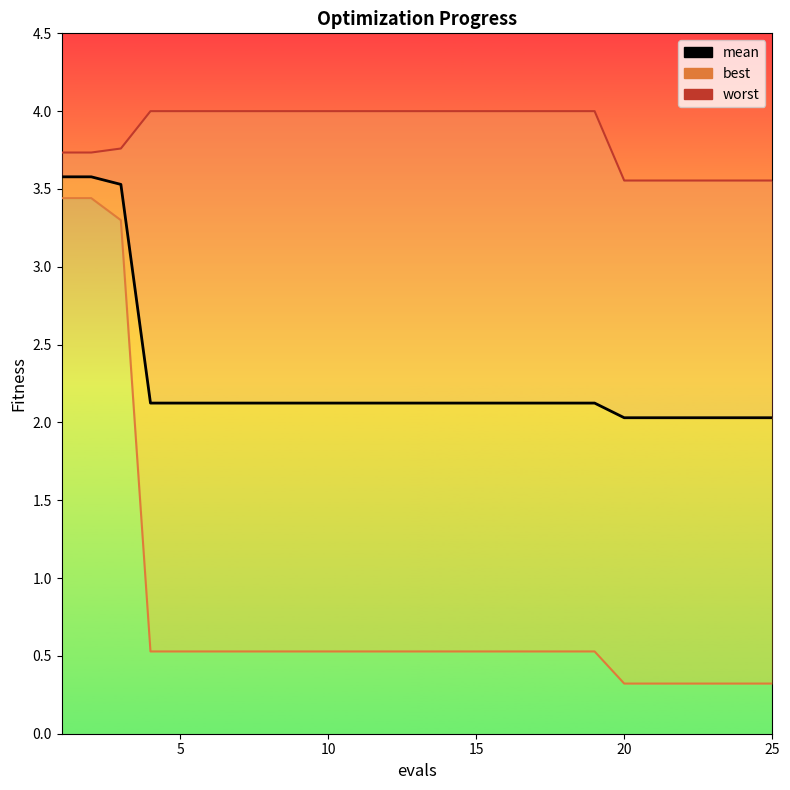

Count the number of categories in the chart.

25